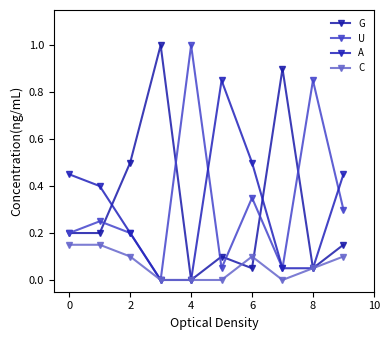

Is this an area chart (filled region under the line)?

No